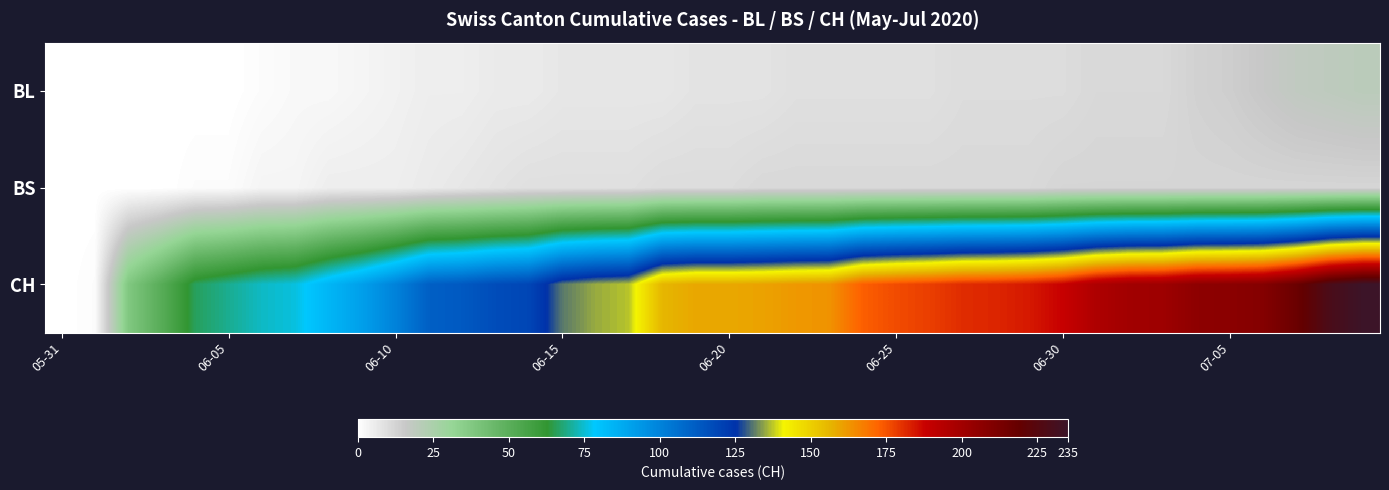

Reading right to left, extract all data points from this chart.

BL: 20	19	18	16	14	13	11	11	11	10	10	10	10	9	9	9	9	9	8	8	8	7	7	7	7	6	6	5	5	4	3	2	2	1	0	0	0	0	0	0
BS: 12	12	12	12	12	12	12	12	12	12	11	11	11	11	11	11	11	11	11	10	10	10	9	9	9	9	8	7	6	5	5	5	3	3	1	1	0	0	0	0
CH: 235	229	217	209	207	206	201	200	196	188	184	182	181	178	176	173	163	162	160	159	159	156	137	135	131	119	117	113	111	100	91	84	76	74	70	66	51	38	1	0